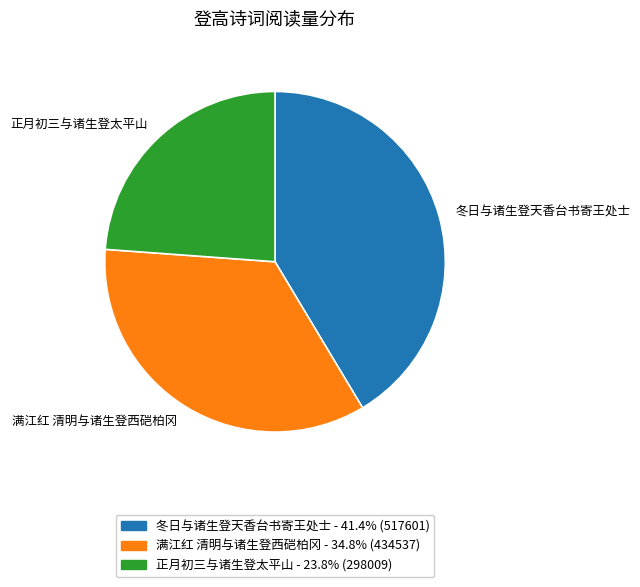

Is it true that 正月初三与诸生登太平山 is 16% of the pie?

False